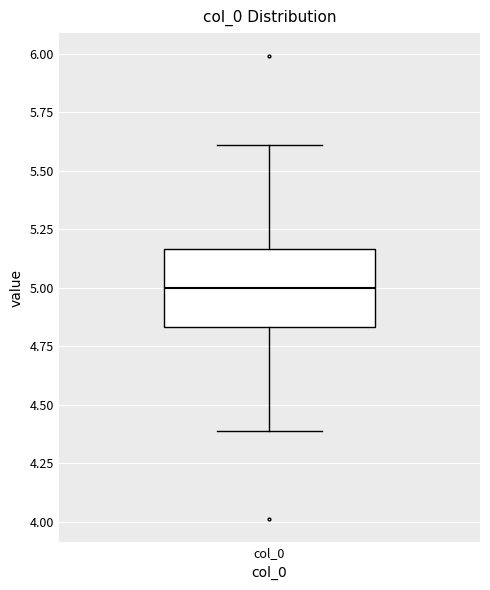

Read this box plot against the y-axis: the position of the median line, the range covered by the box, and the ends of both whiskers. The values are not printed on the chart, so give them approximately, as read against the axis.

median 5.00, box 4.85 to 5.15, whiskers 4.40 to 5.60